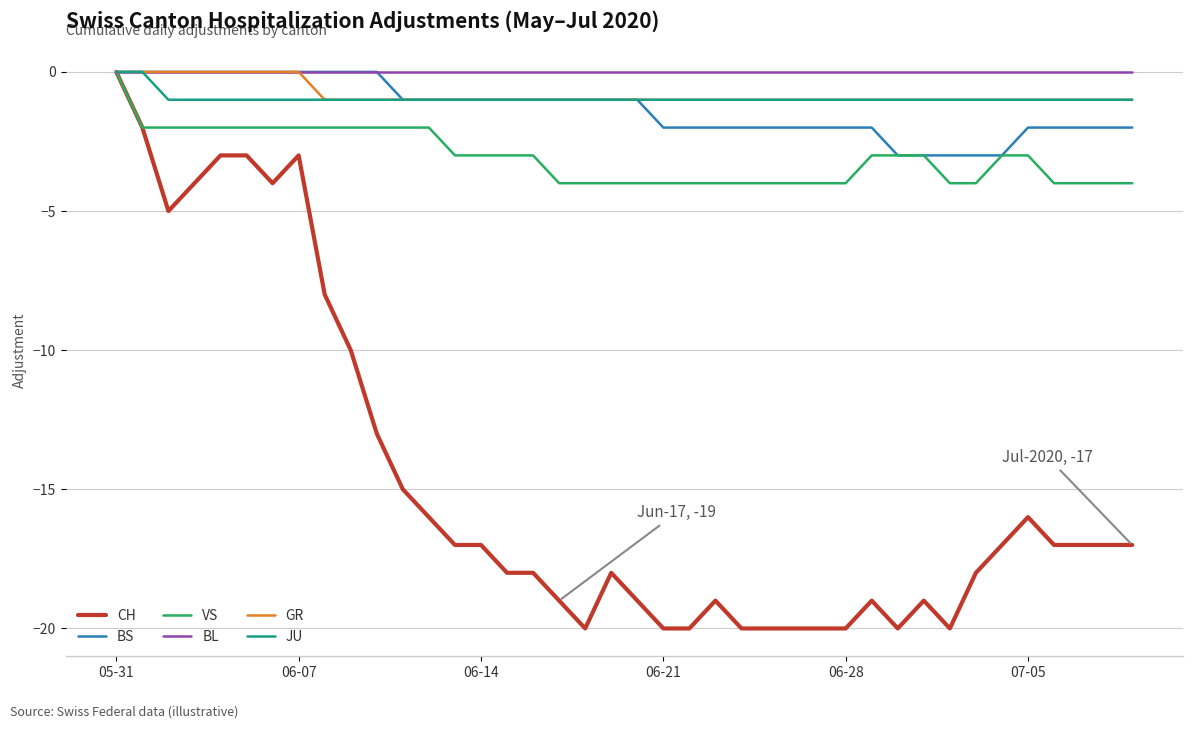

What is the difference between the maximum and minimum values in the GR series?

1